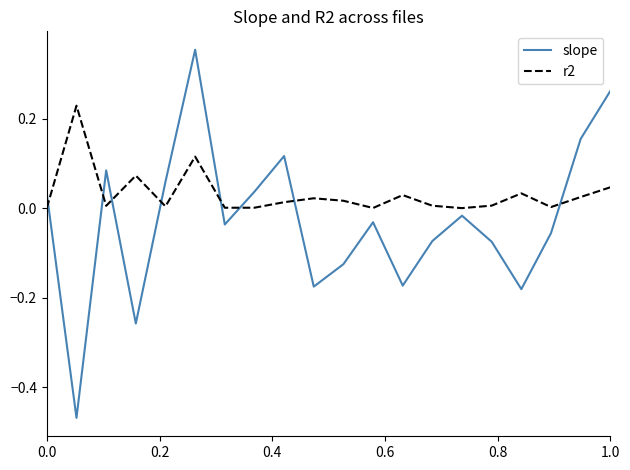

Which series has the largest total across all categories?

r2